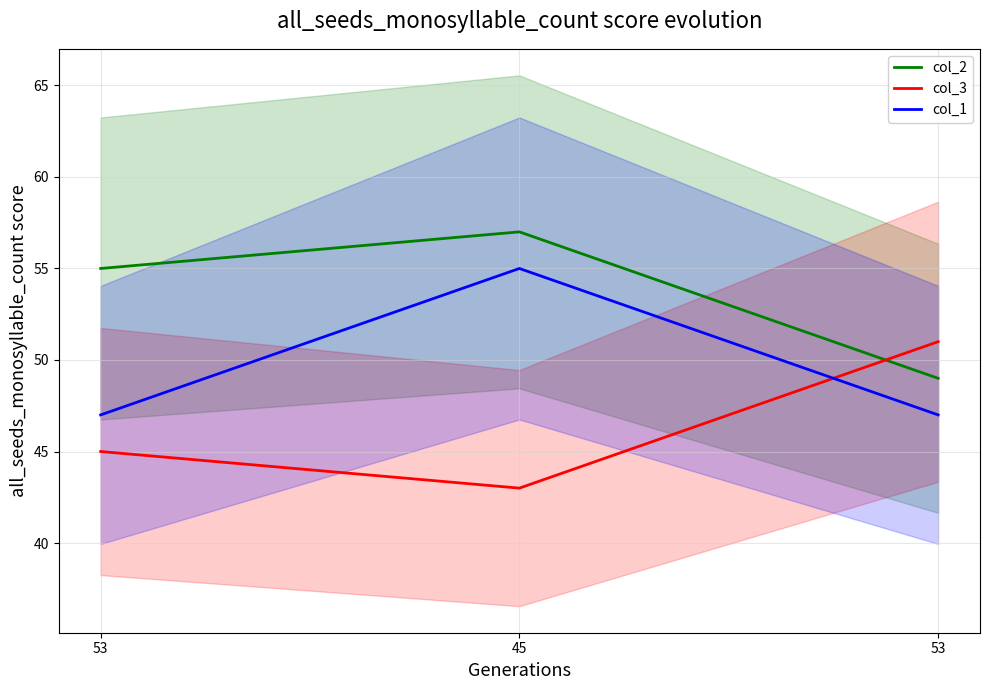

The col_1 series shows 74 at 45. True or false?

False